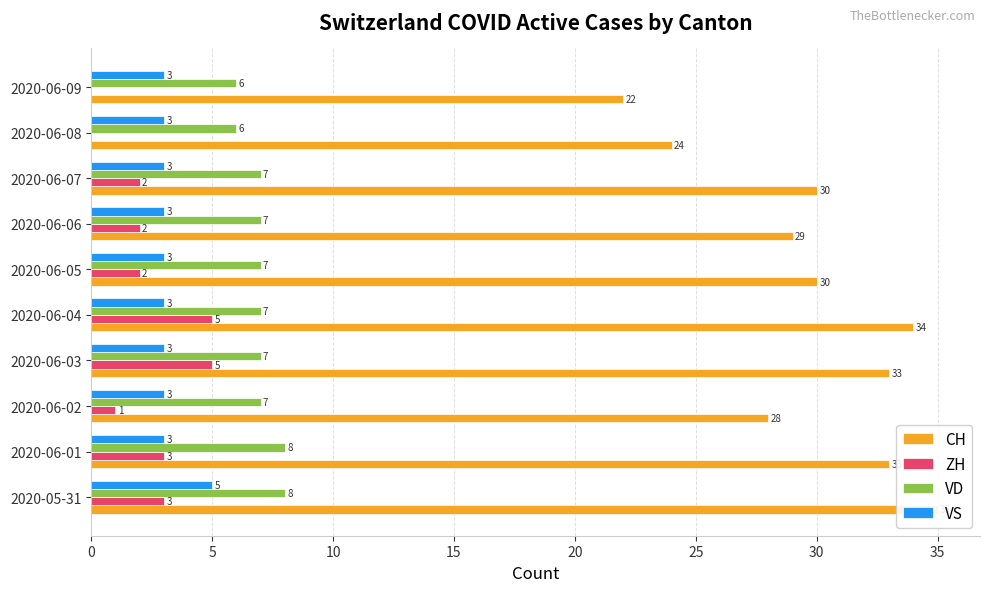

The value of ZH at 2020-06-05 is 3. True or false?

False